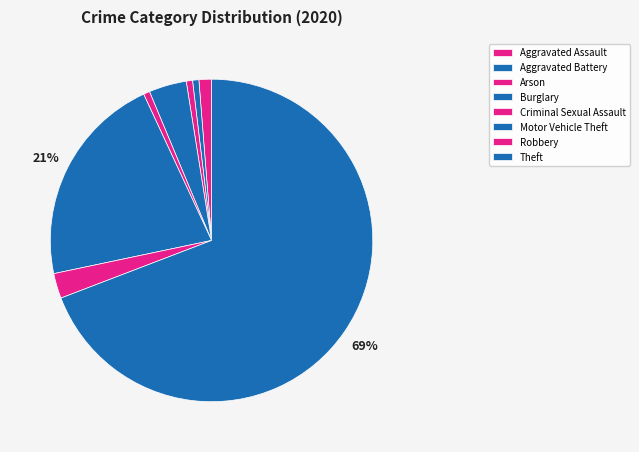

How many slices are in this pie chart?

8